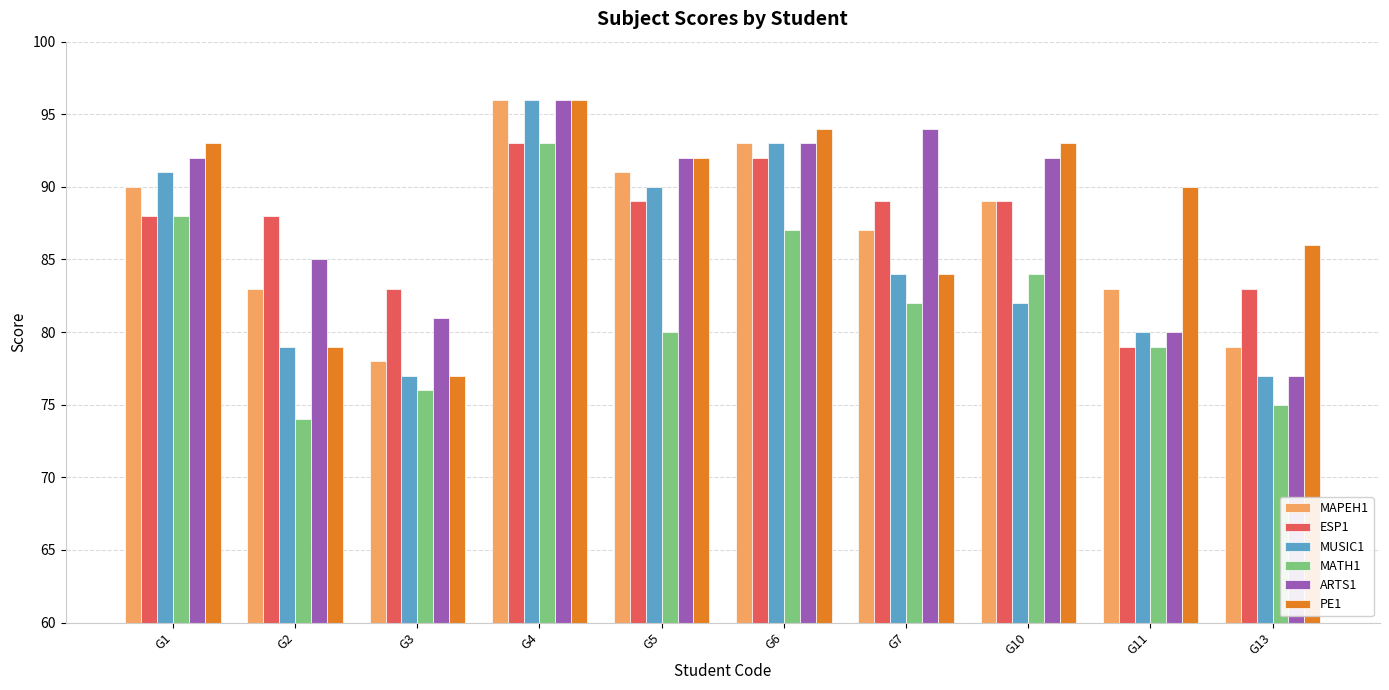

At which label does MAPEH1 reach its peak?

G4